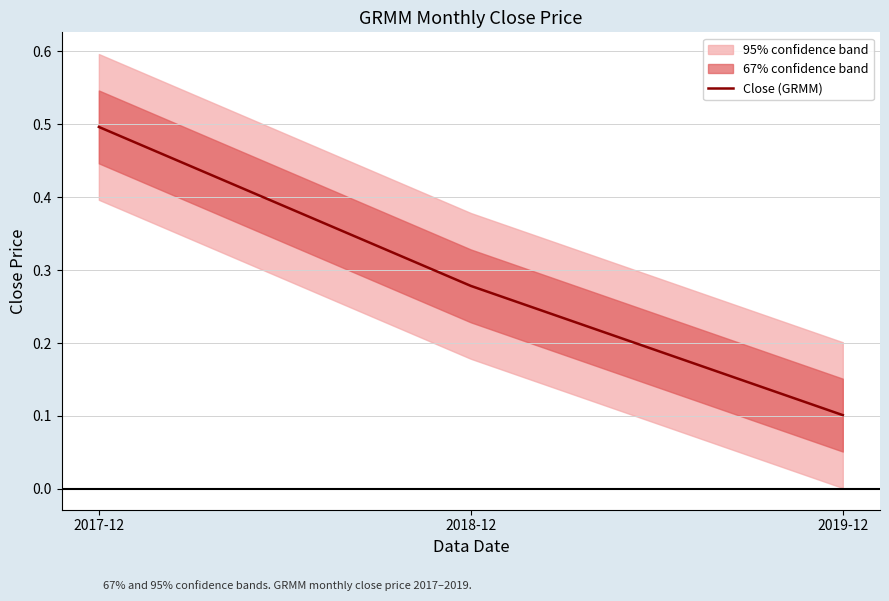

How many values are between 0 and 1?

3